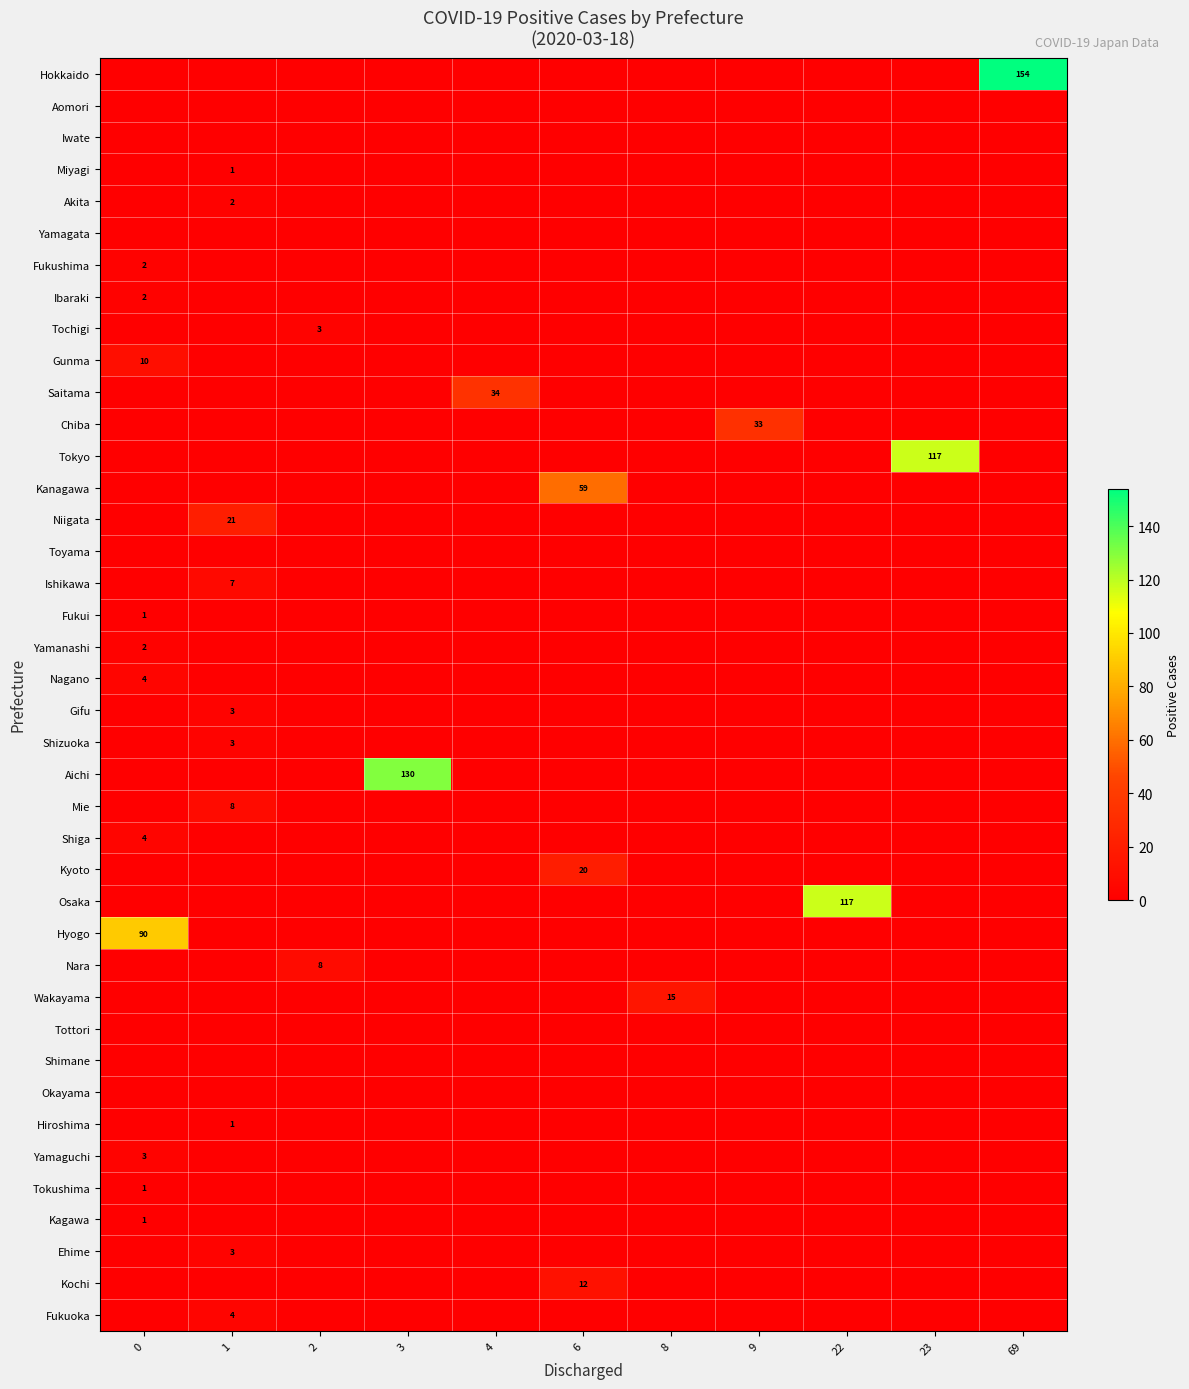

Which series has the largest total across all categories?

row_0